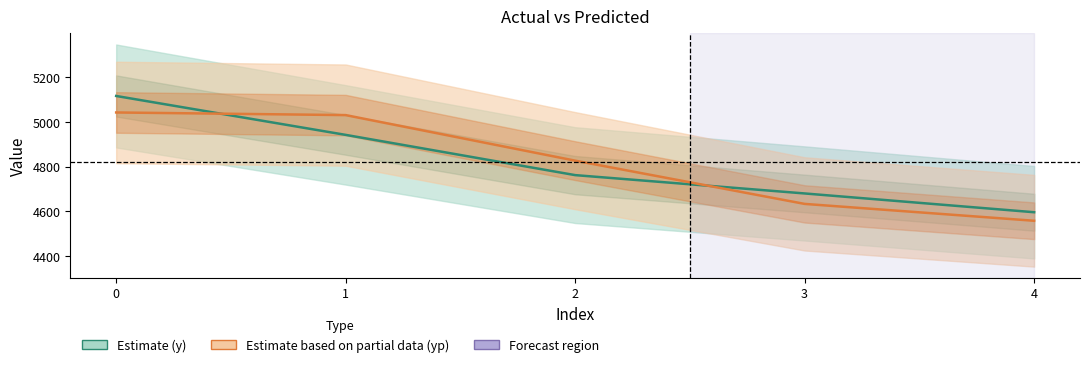

Which category has the lowest value across all series?

4